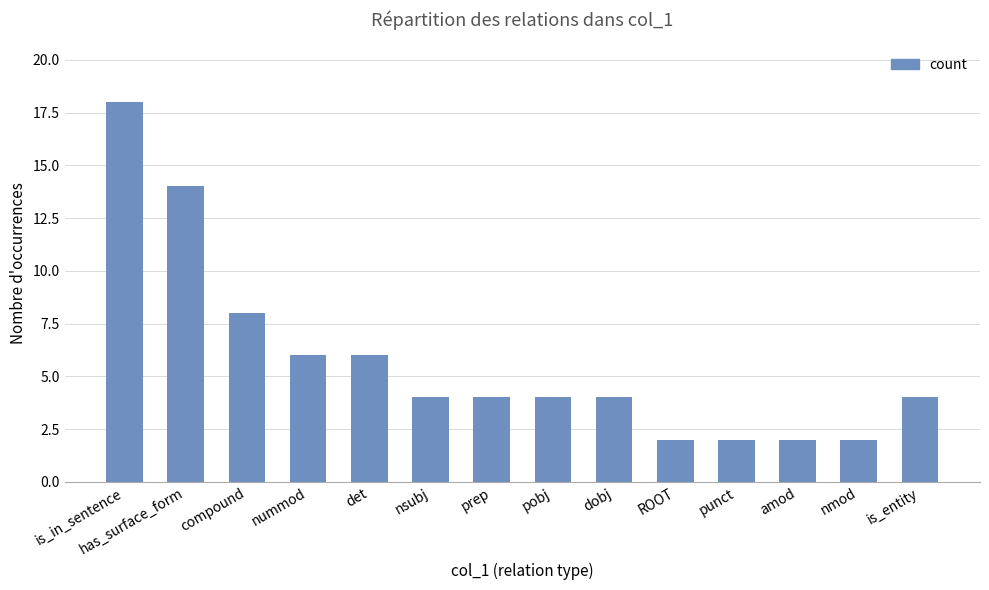

Is it true that the value at nummod is 6?

True